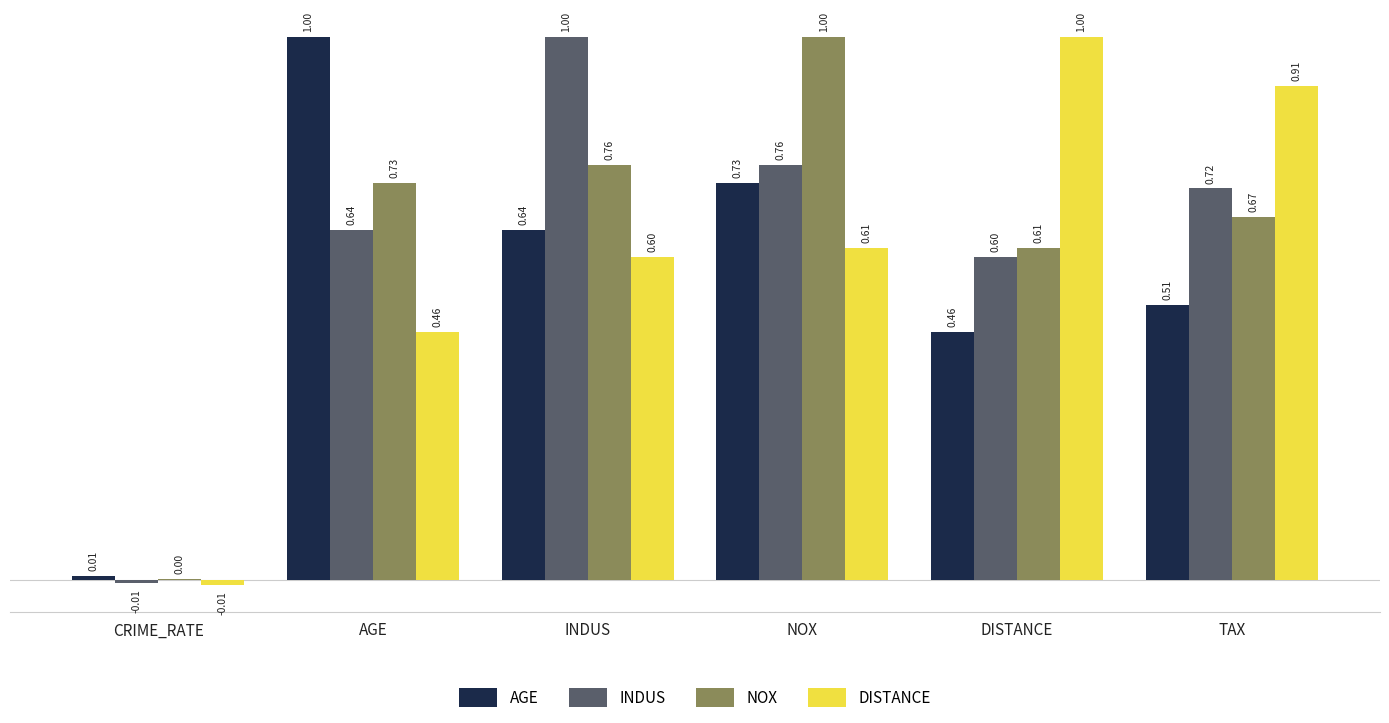

Which series has the largest total across all categories?

NOX